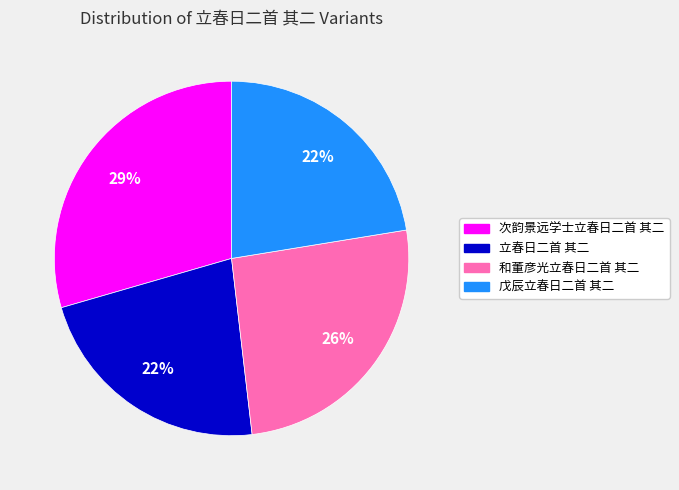

Is there any slice that represents more than half of the pie?

No